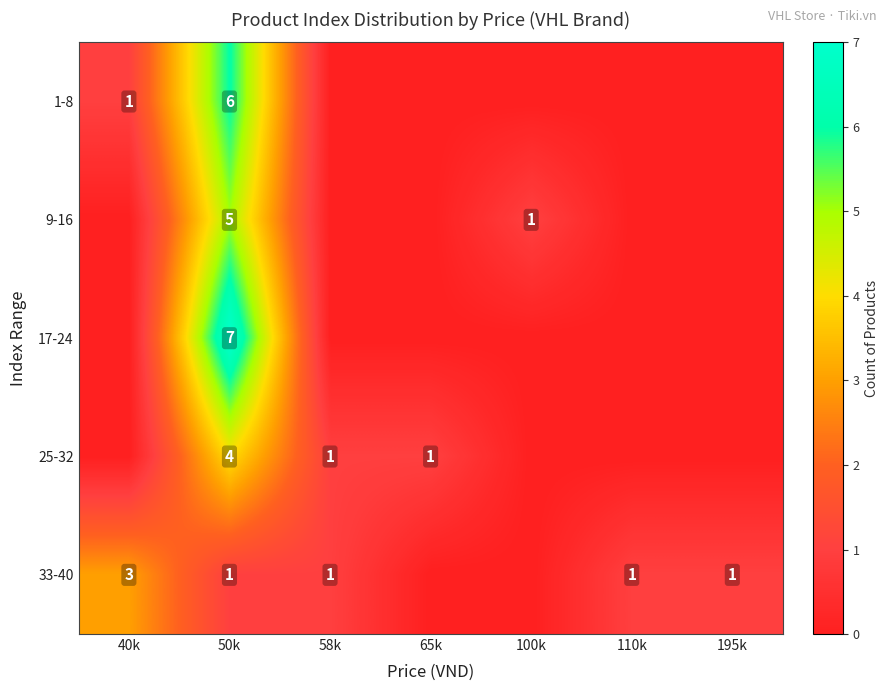

Is it true that 1-8 equals 2 at 40k?

False